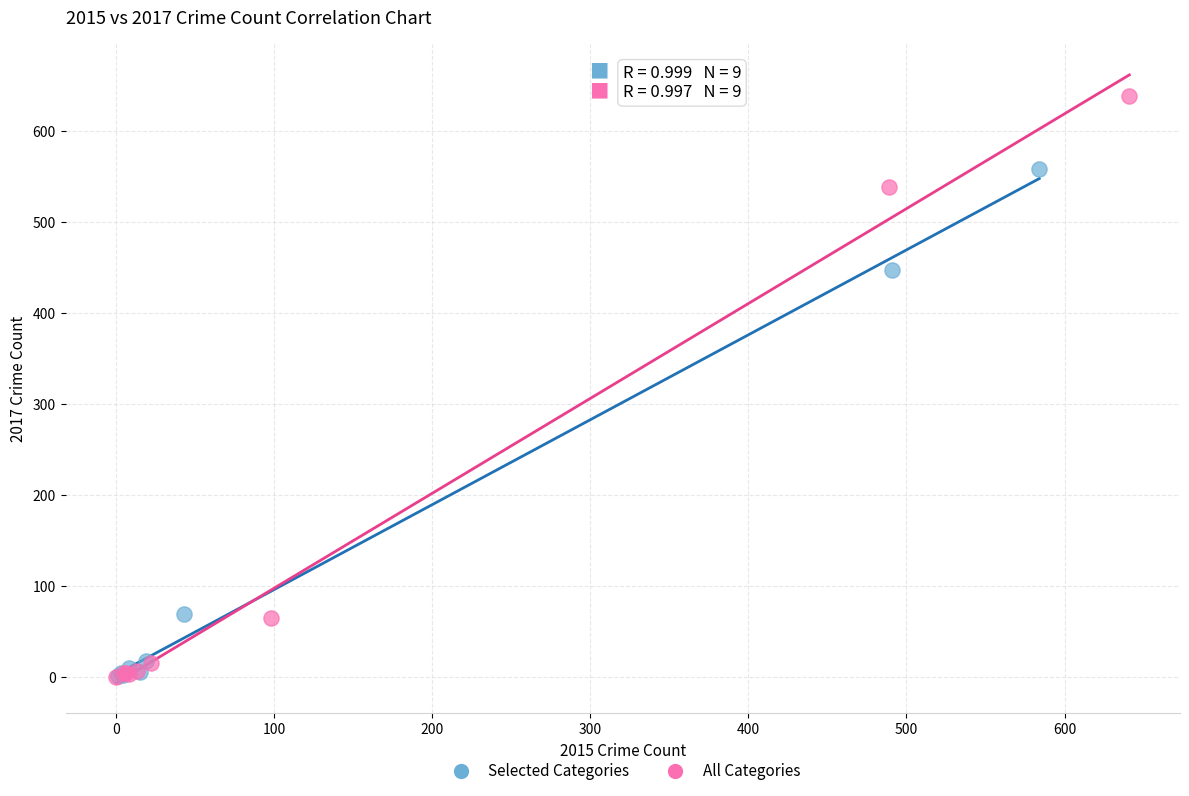

Which series reaches the maximum Y coordinate?

All Categories